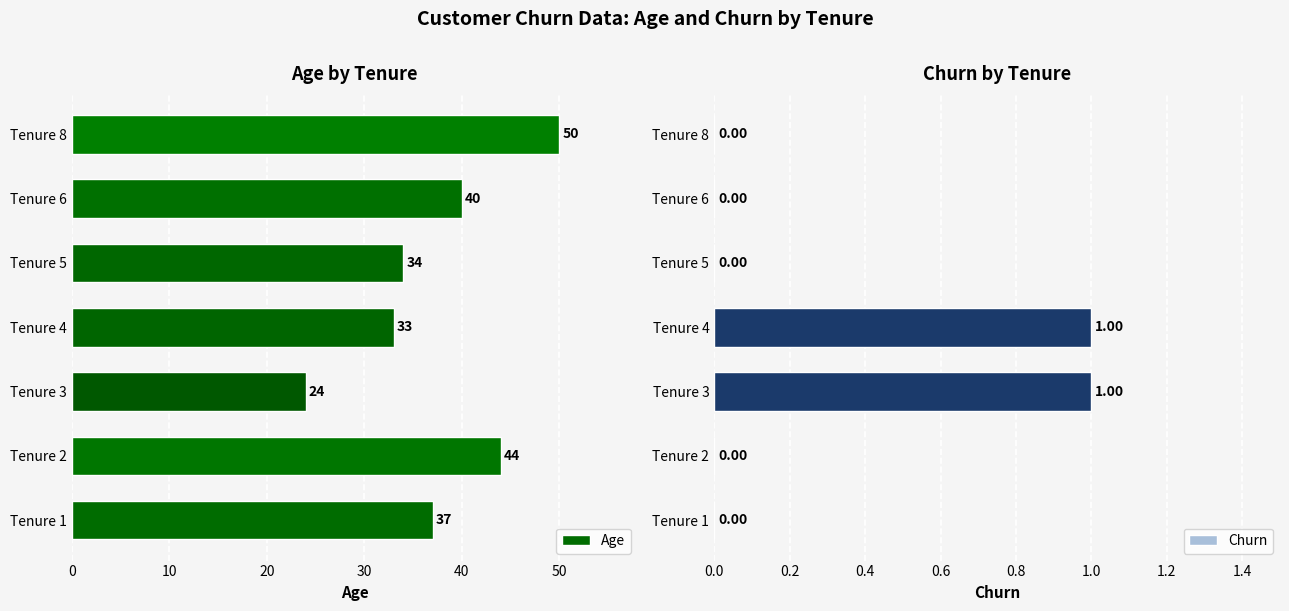

True or false: Churn has a value of 0 at Tenure 8.

True